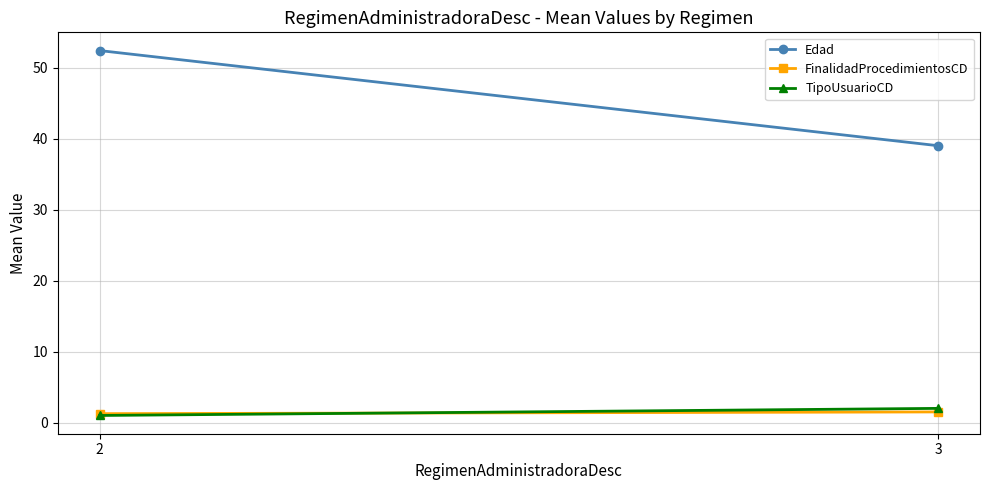

How many lines are shown in the chart?

3